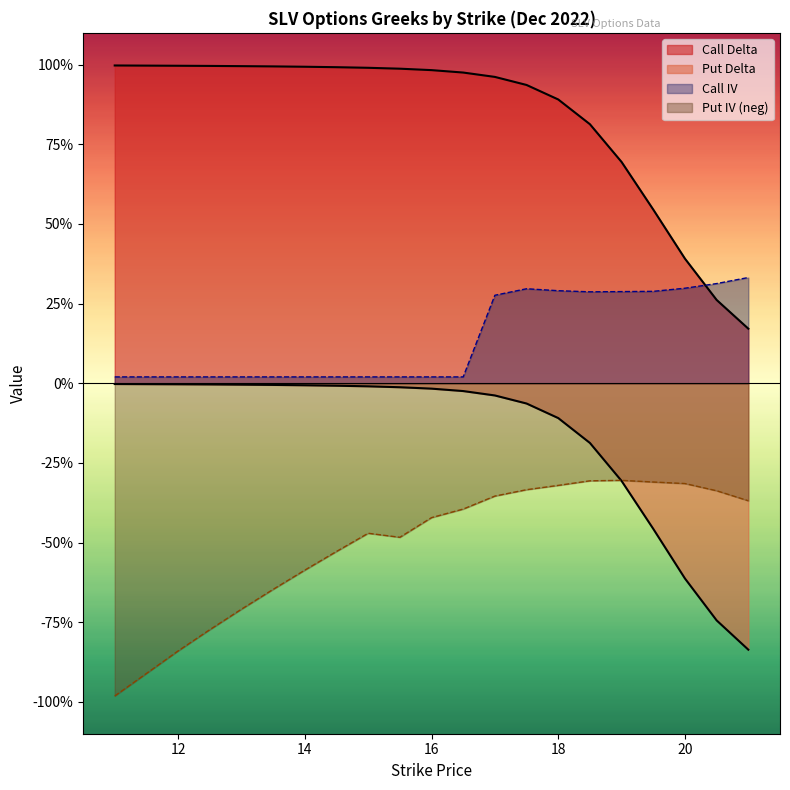

What is the spread (max minus min) of values at 12.5?

1.8